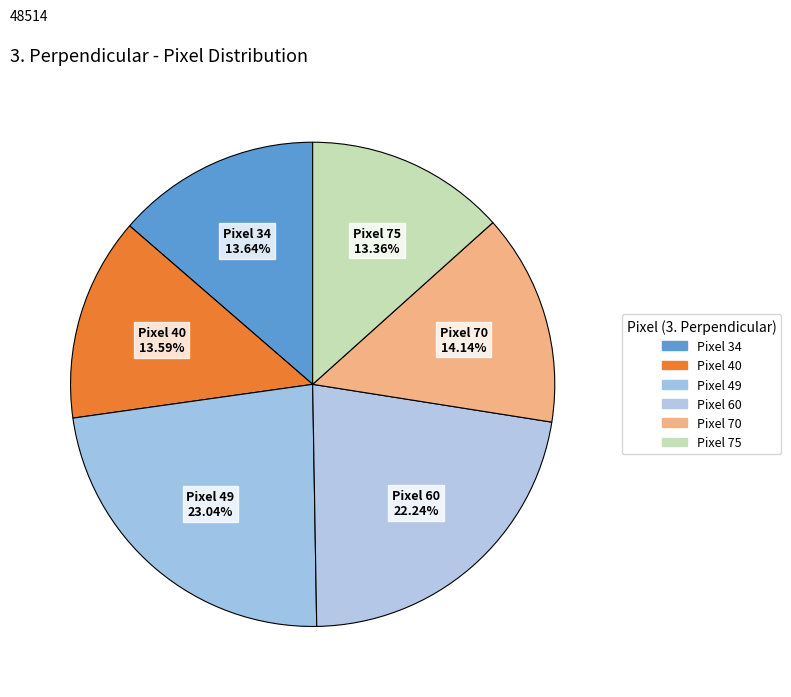

How many slices are in this pie chart?

6